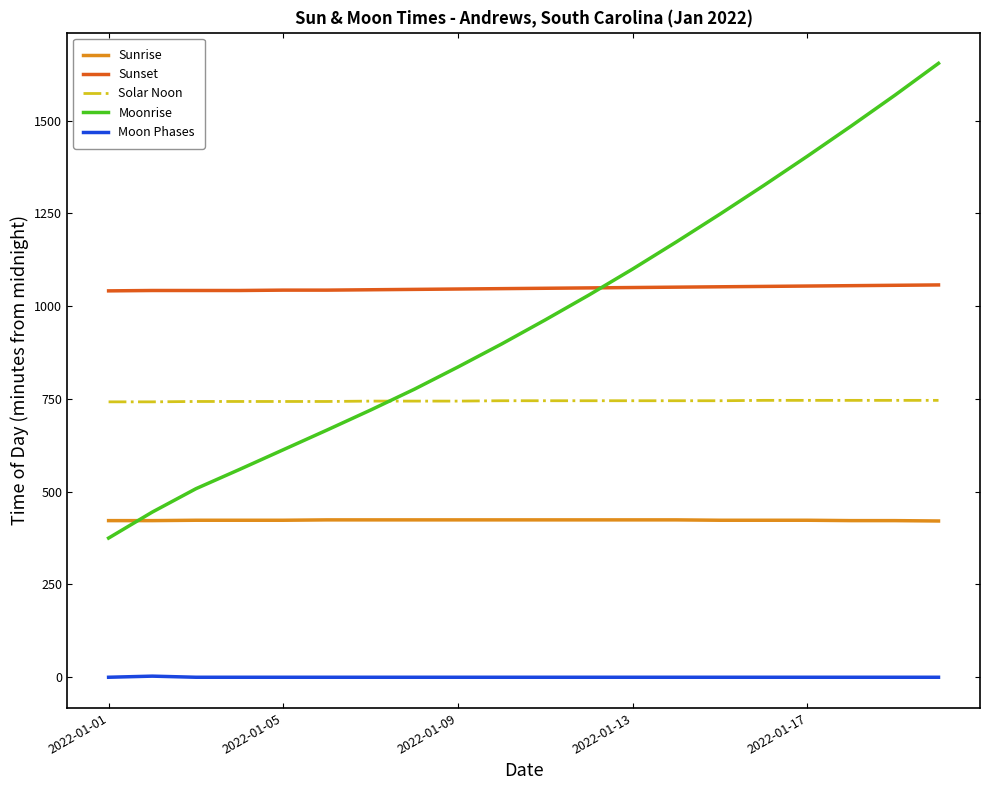

What is the average value of the Moonrise series?

967